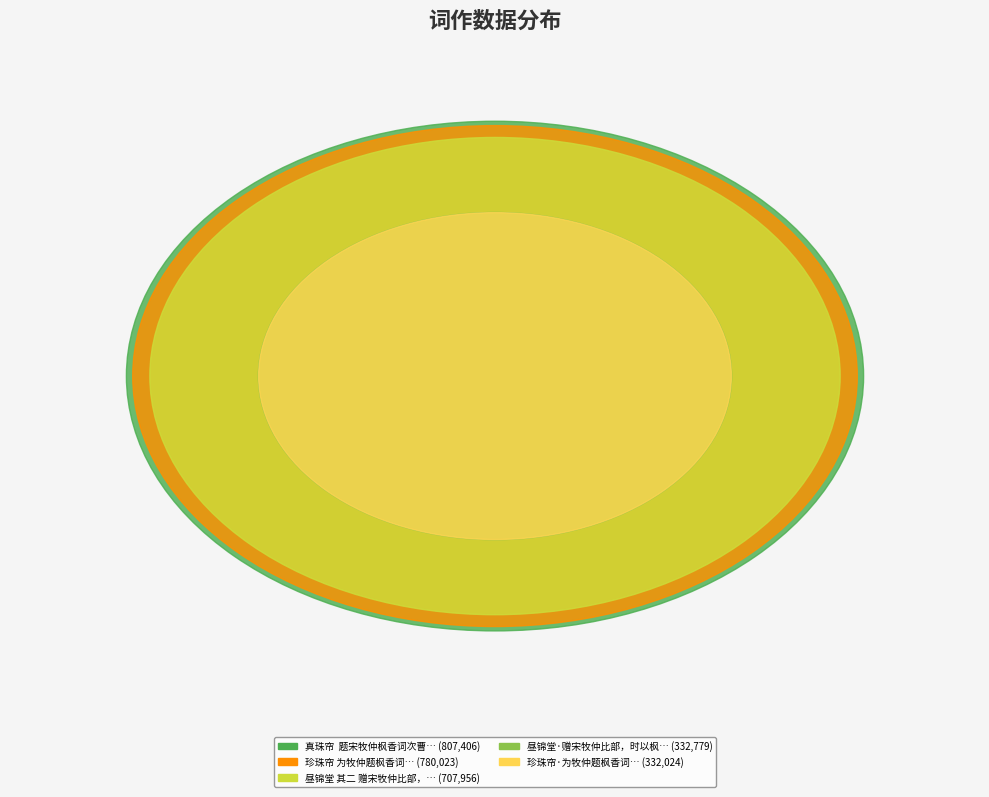

Is 珍珠帘 为牧仲题枫香词 the majority of the pie?

No